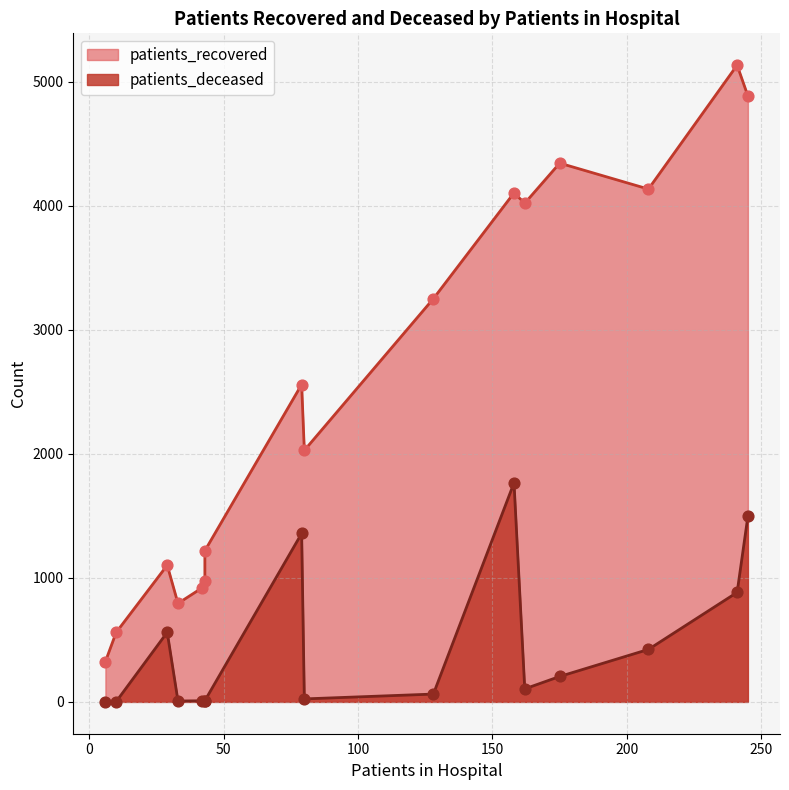

What is the total value across all series at 35 - 39?

929